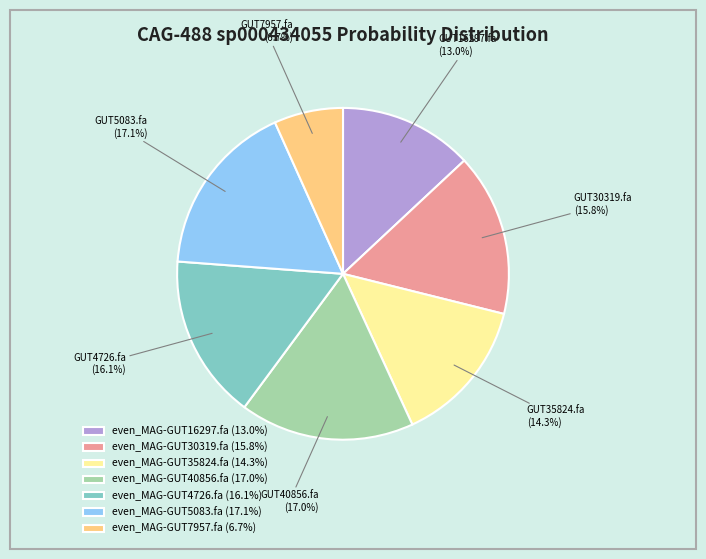

True or false: even_MAG-GUT30319.fa accounts for 16% of the total.

True